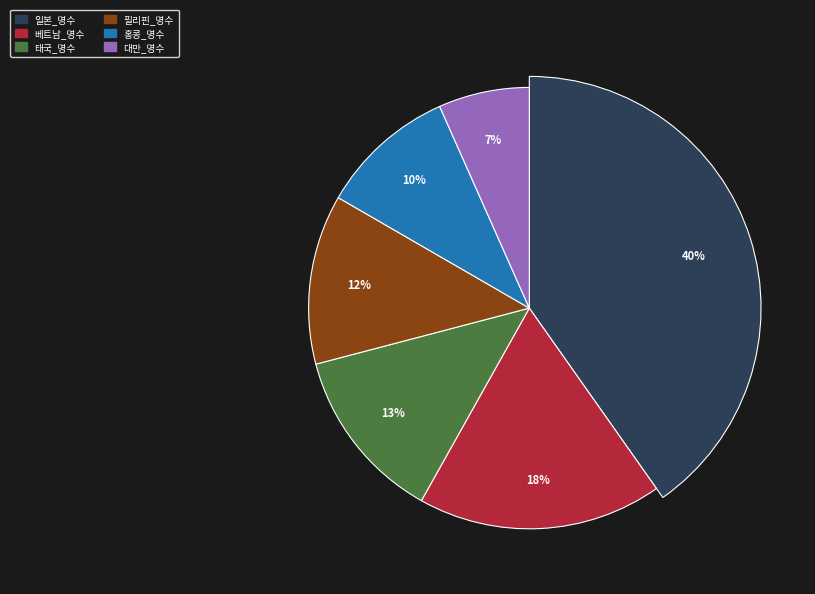

Rank the categories by value from lowest to highest.

대만_명수, 홍콩_명수, 필리핀_명수, 태국_명수, 베트남_명수, 일본_명수